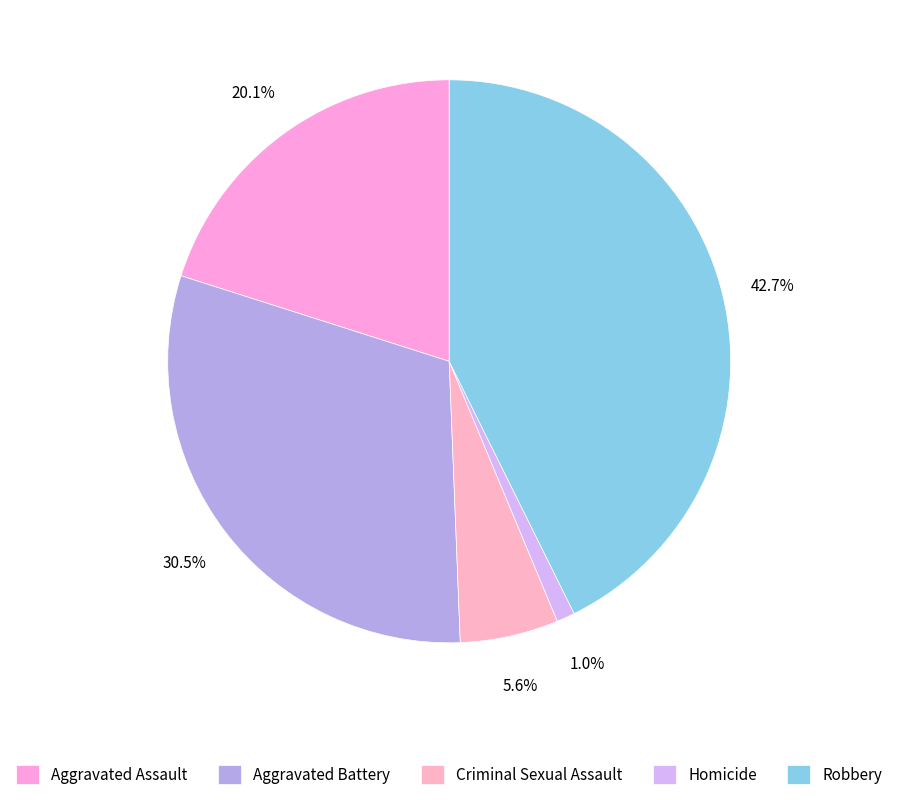

To the nearest percent, what is the average slice percentage?

20%